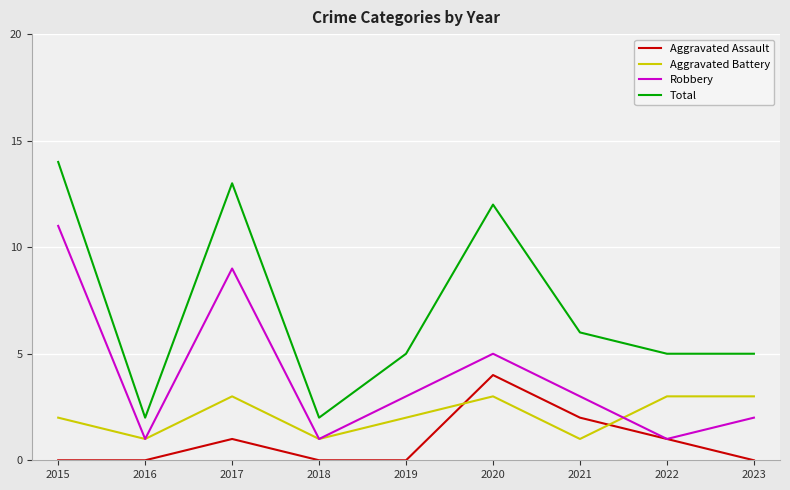

True or false: Robbery and Total intersect in this chart.

False